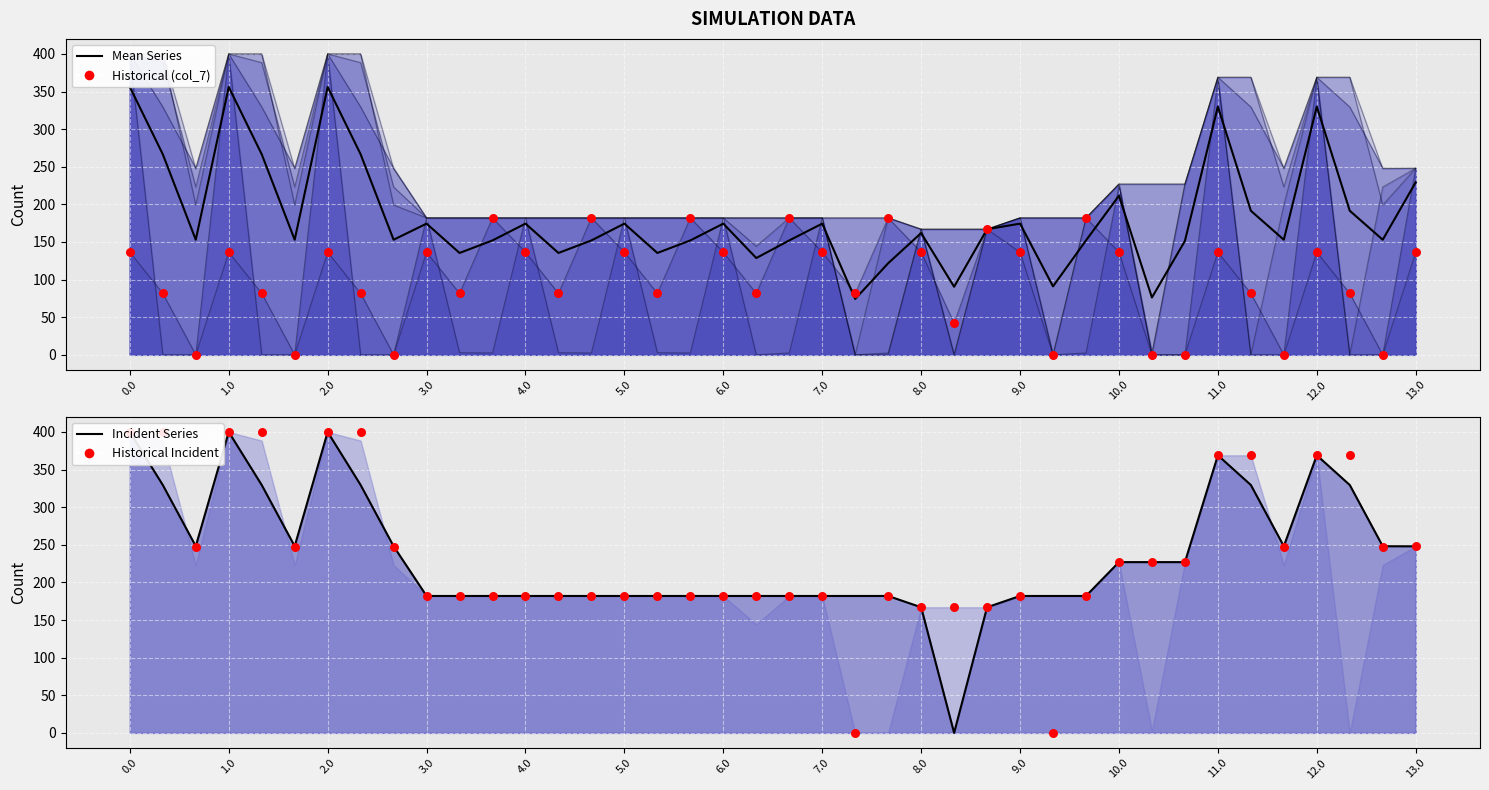

Is the value of Historical (col_22) at 39 greater than the value of Mean at 28?

Yes